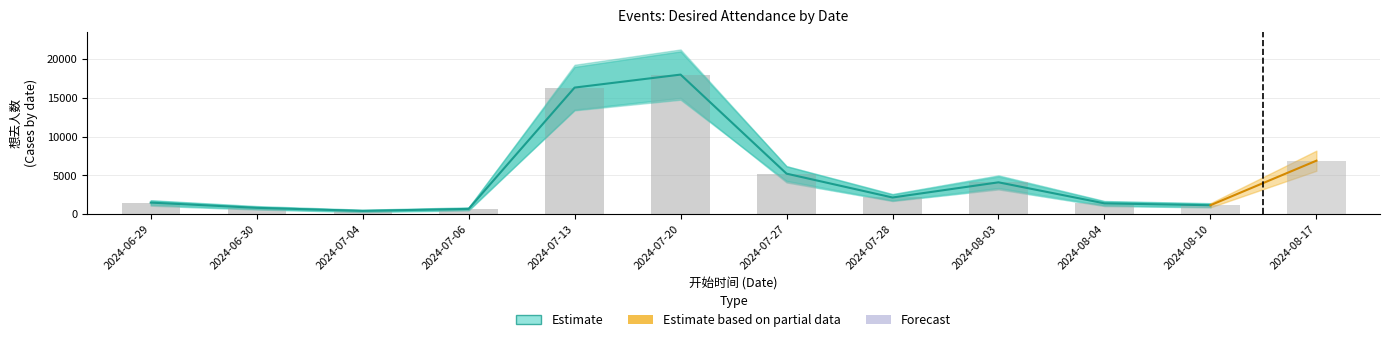

Rank the categories by value from lowest to highest.

2024-07-04, 2024-07-06, 2024-06-30, 2024-08-10, 2024-08-04, 2024-06-29, 2024-07-28, 2024-08-03, 2024-07-27, 2024-08-17, 2024-07-13, 2024-07-20